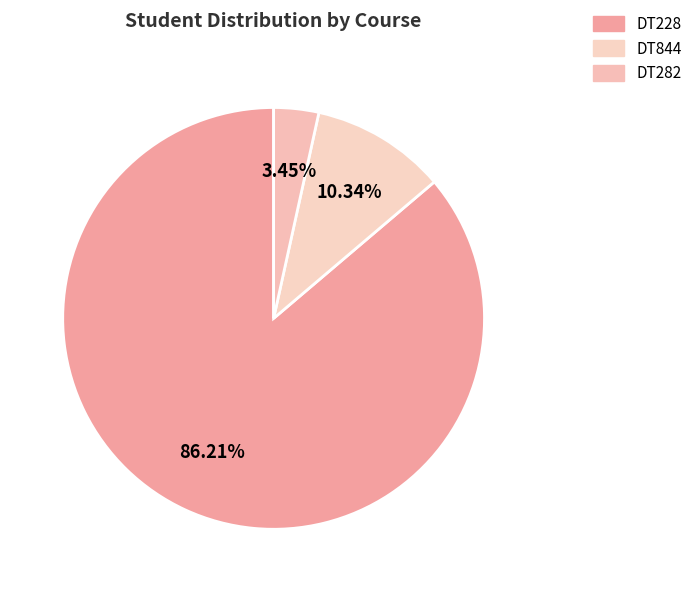

True or false: DT844 accounts for 19% of the total.

False